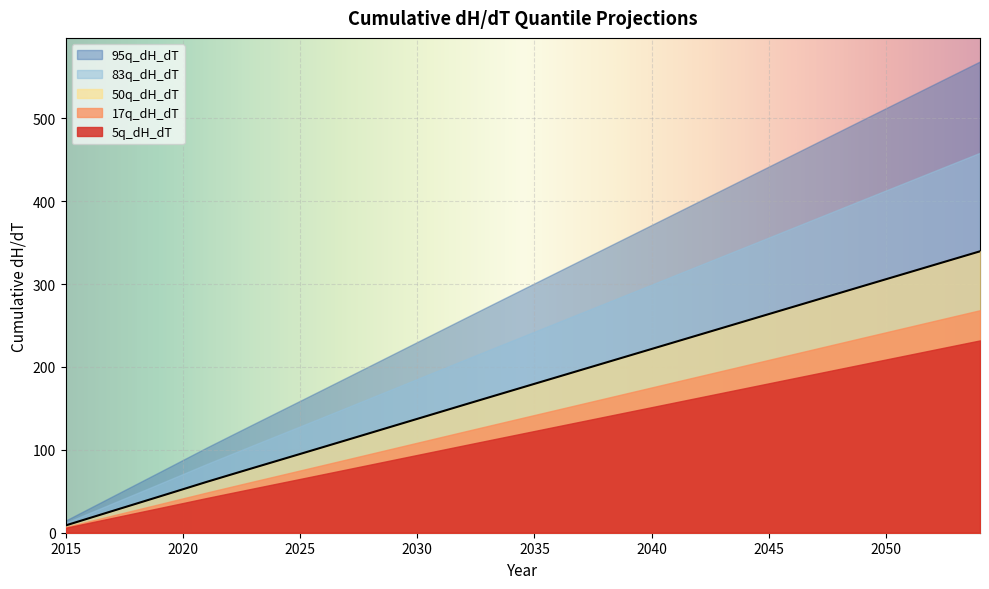

What is the highest value of the 17q_dH_dT series?

268.4